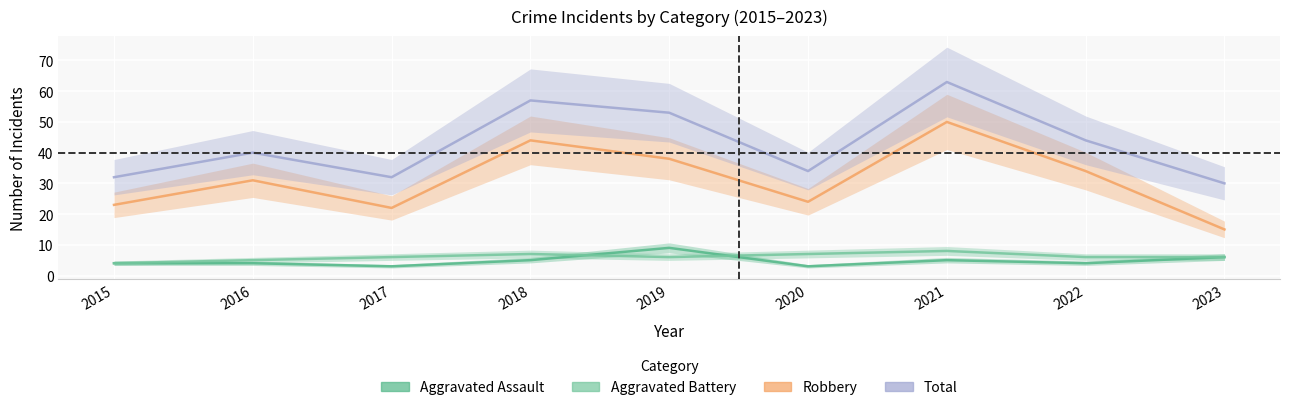

True or false: Total and Aggravated Battery cross at least once.

False